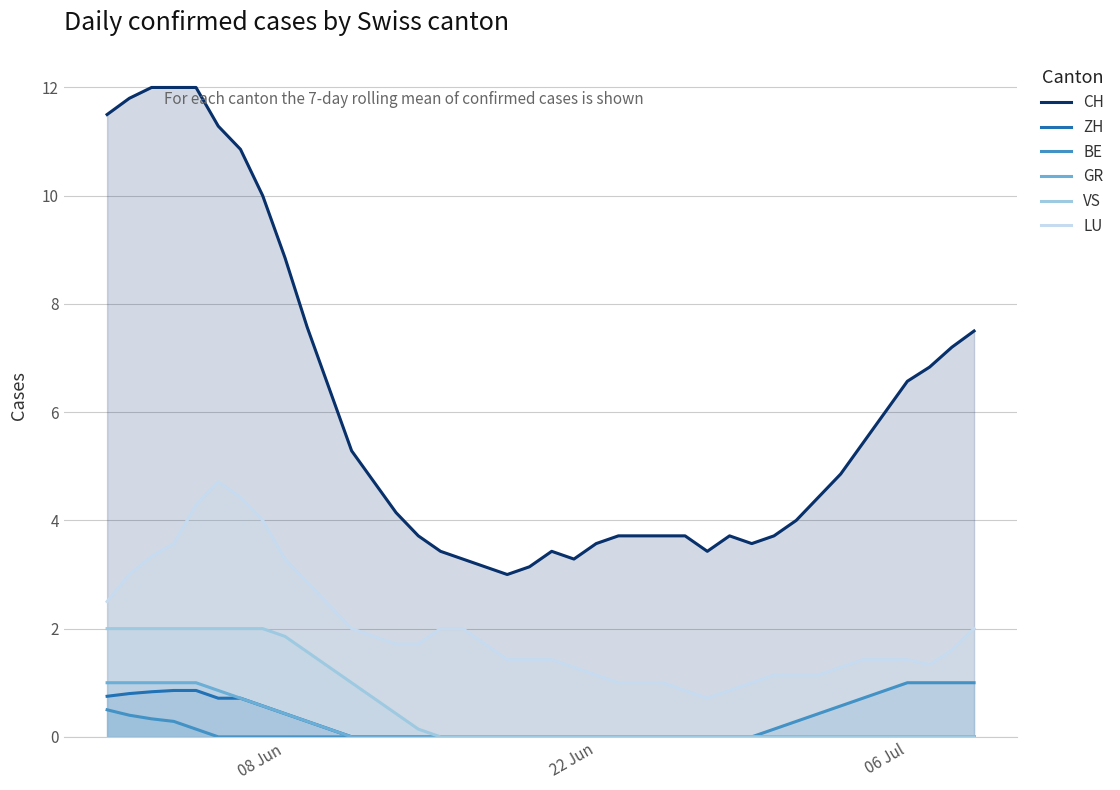

What is the lowest value of the CH series?

3.0